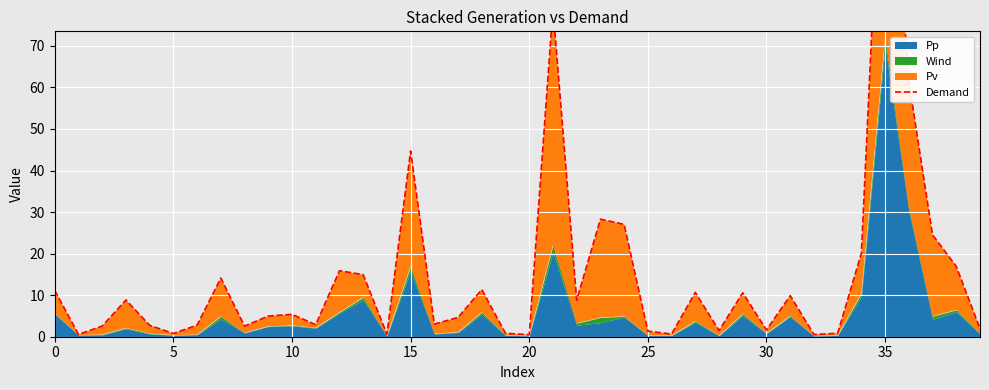

What is the average value?

15.1